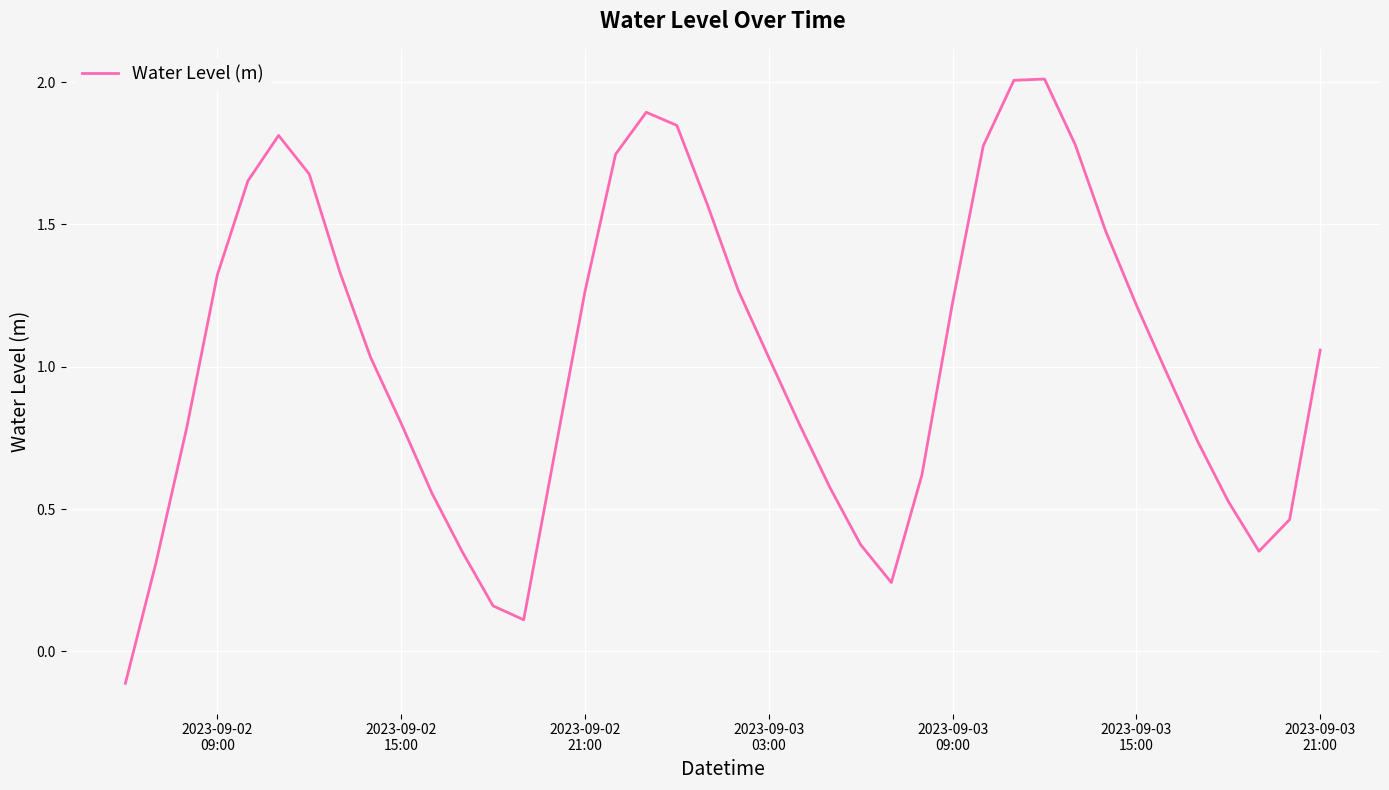

What is the maximum value shown in the chart?

2.0